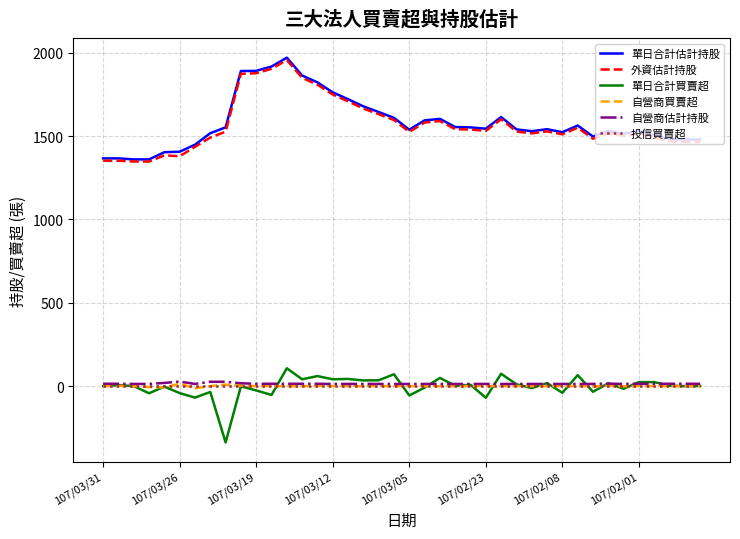

What is the minimum value shown in the chart?

-338